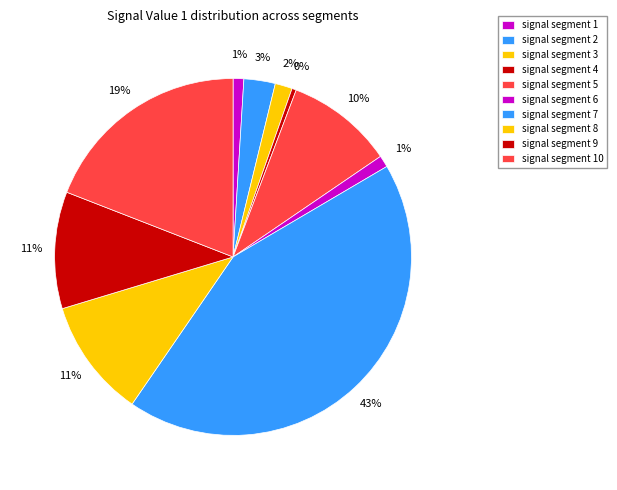

How many segments does this pie chart have?

10